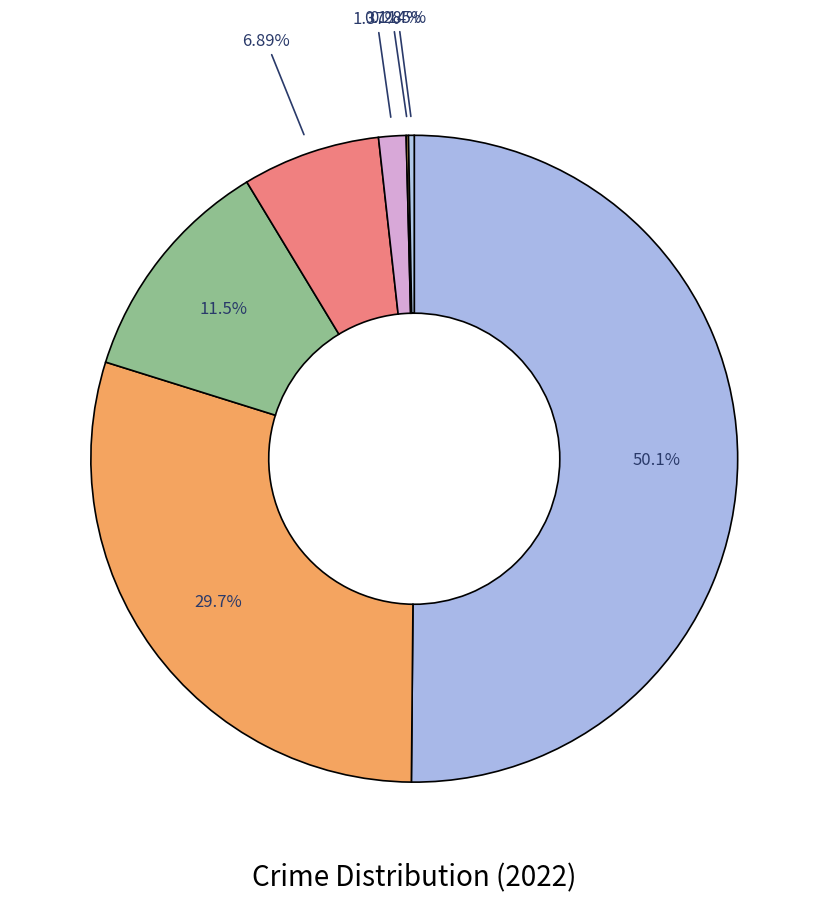

Which slice represents more than half of the pie?

Theft